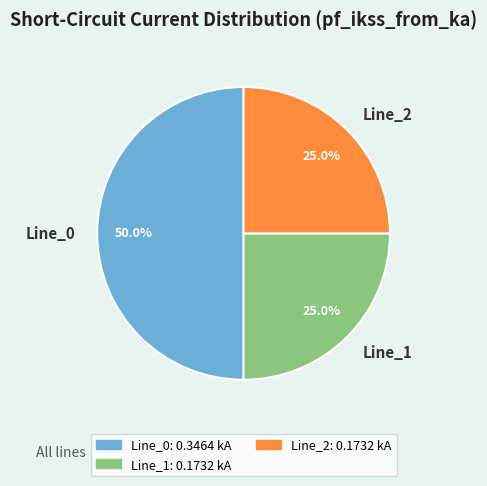

Which slice is the largest?

Line_0